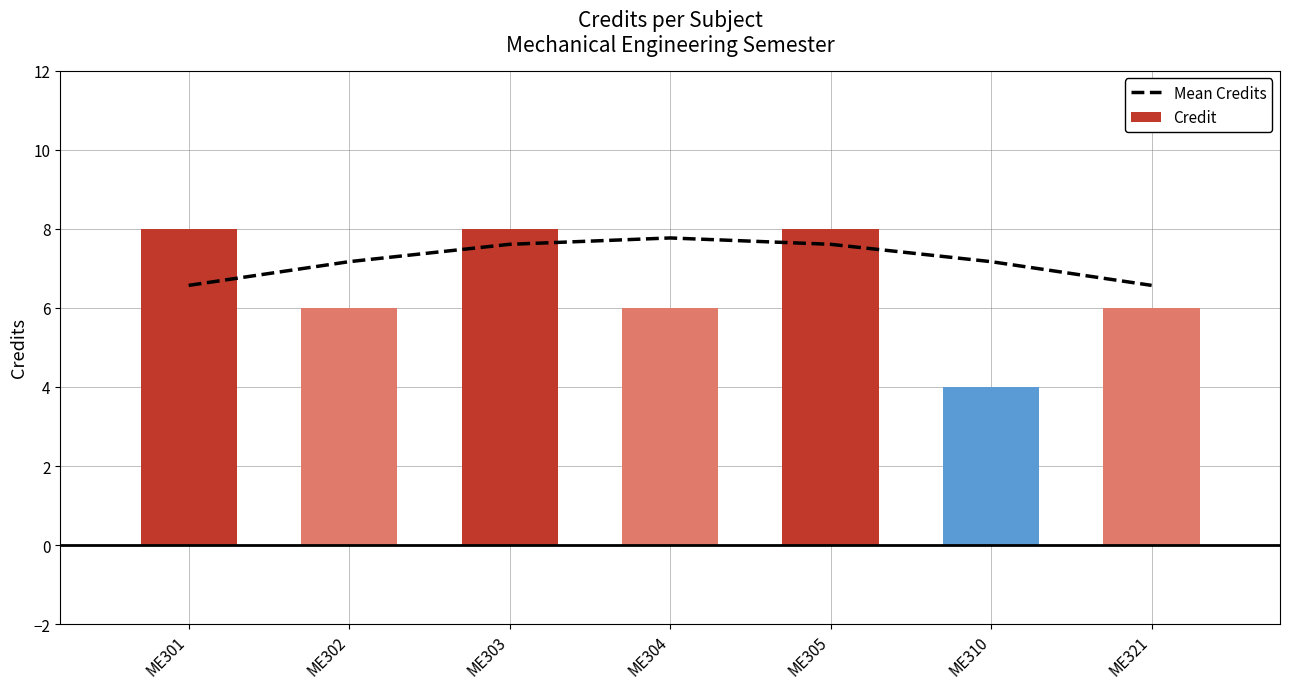

How many values in the Mean Credits series exceed 7?

5